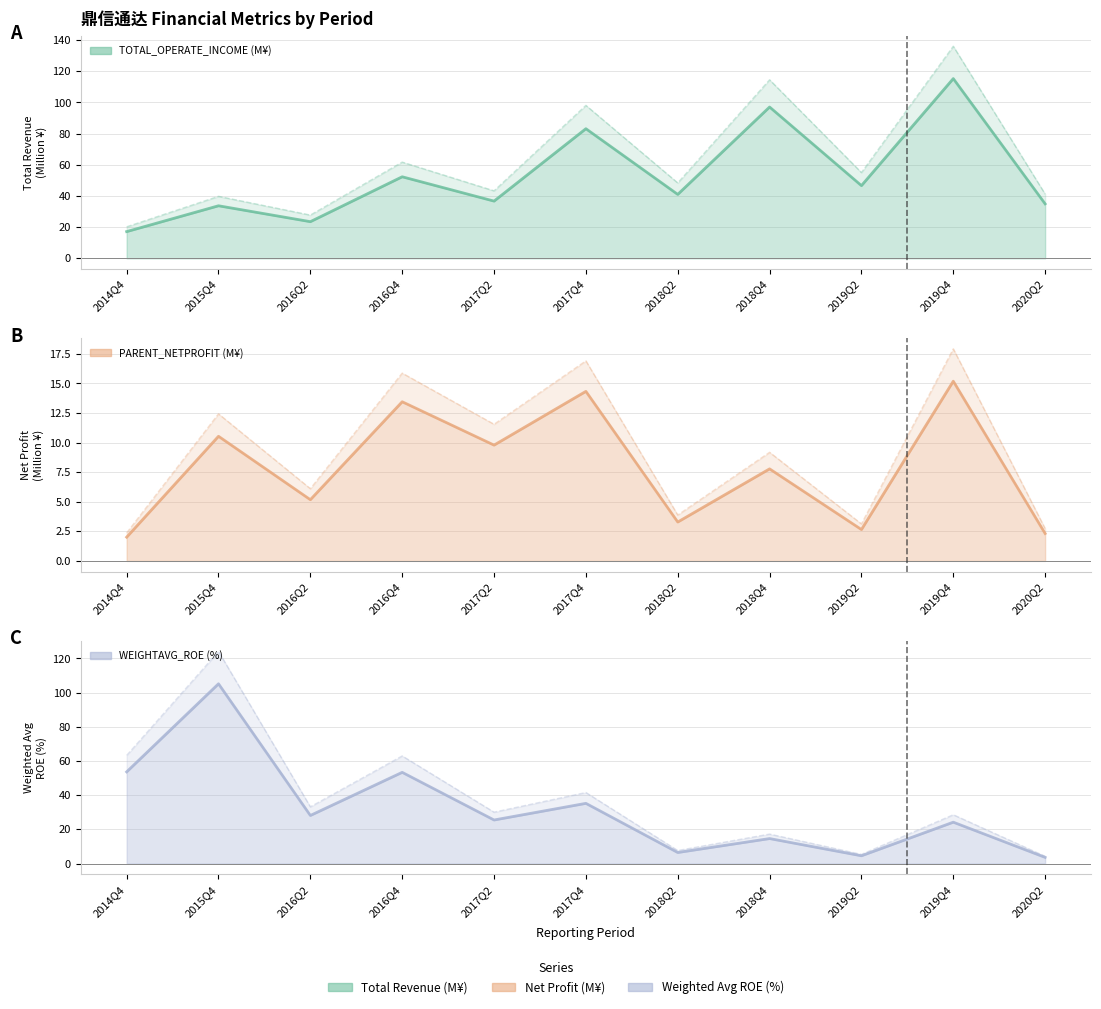

True or false: TOTAL_OPERATE_INCOME and PARENT_NETPROFIT cross at least once.

False